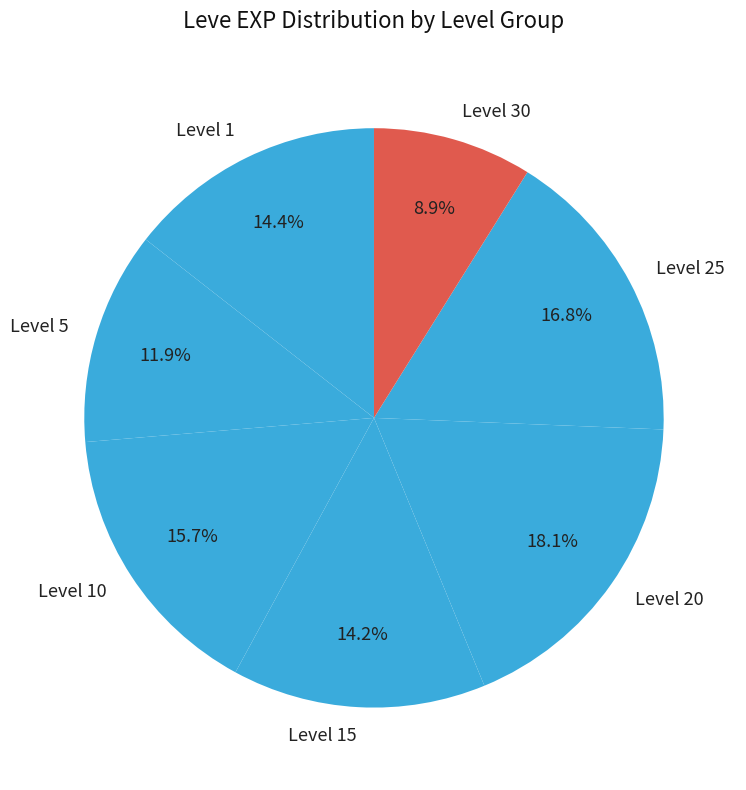

What is the total percentage of Level 5 and Level 15?

26.1%